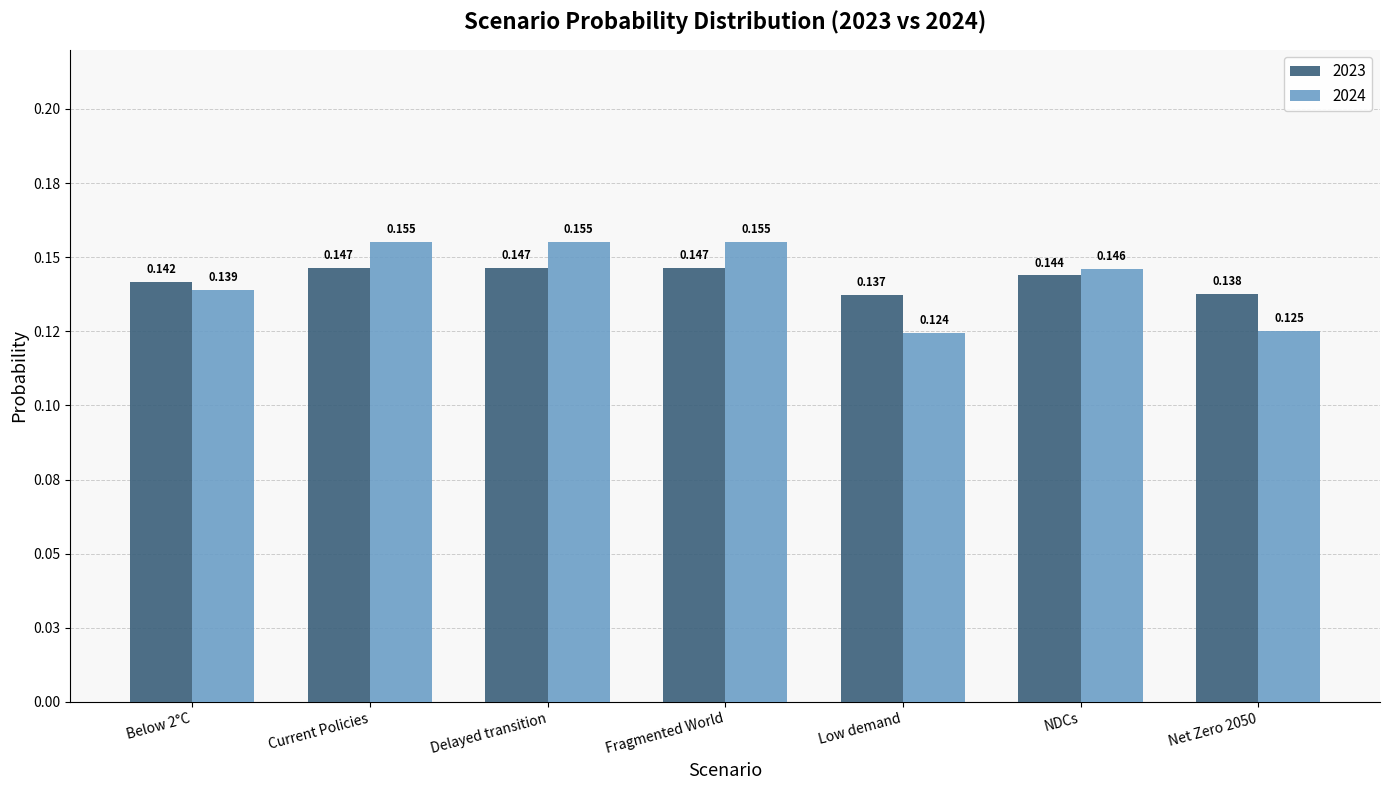

What are all the series names shown in the legend?

2023, 2024